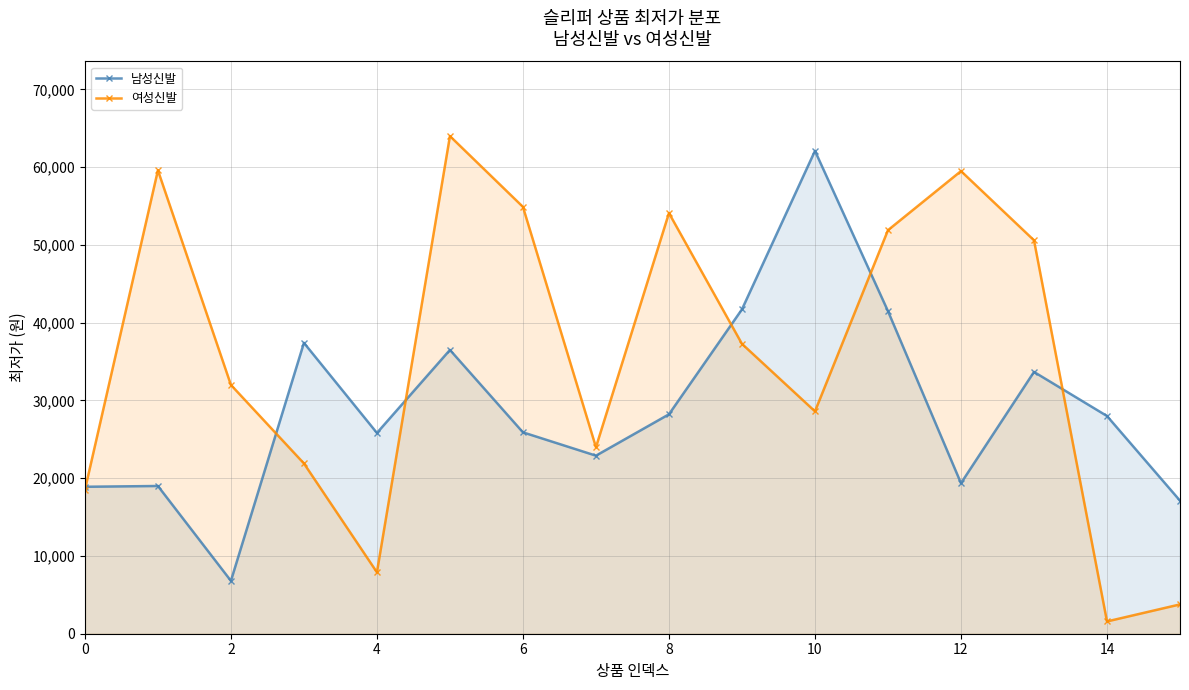

Reading left to right, what are all the values shown in this chart?

남성신발: 18900	19000	6800	37410	25820	36500	25900	22900	28220	41720	62100	41490	19360	33670	28000	17110
여성신발: 18500	59600	32000	21900	7900	64000	54900	23990	54100	37280	28600	51900	59500	50600	1580	3770